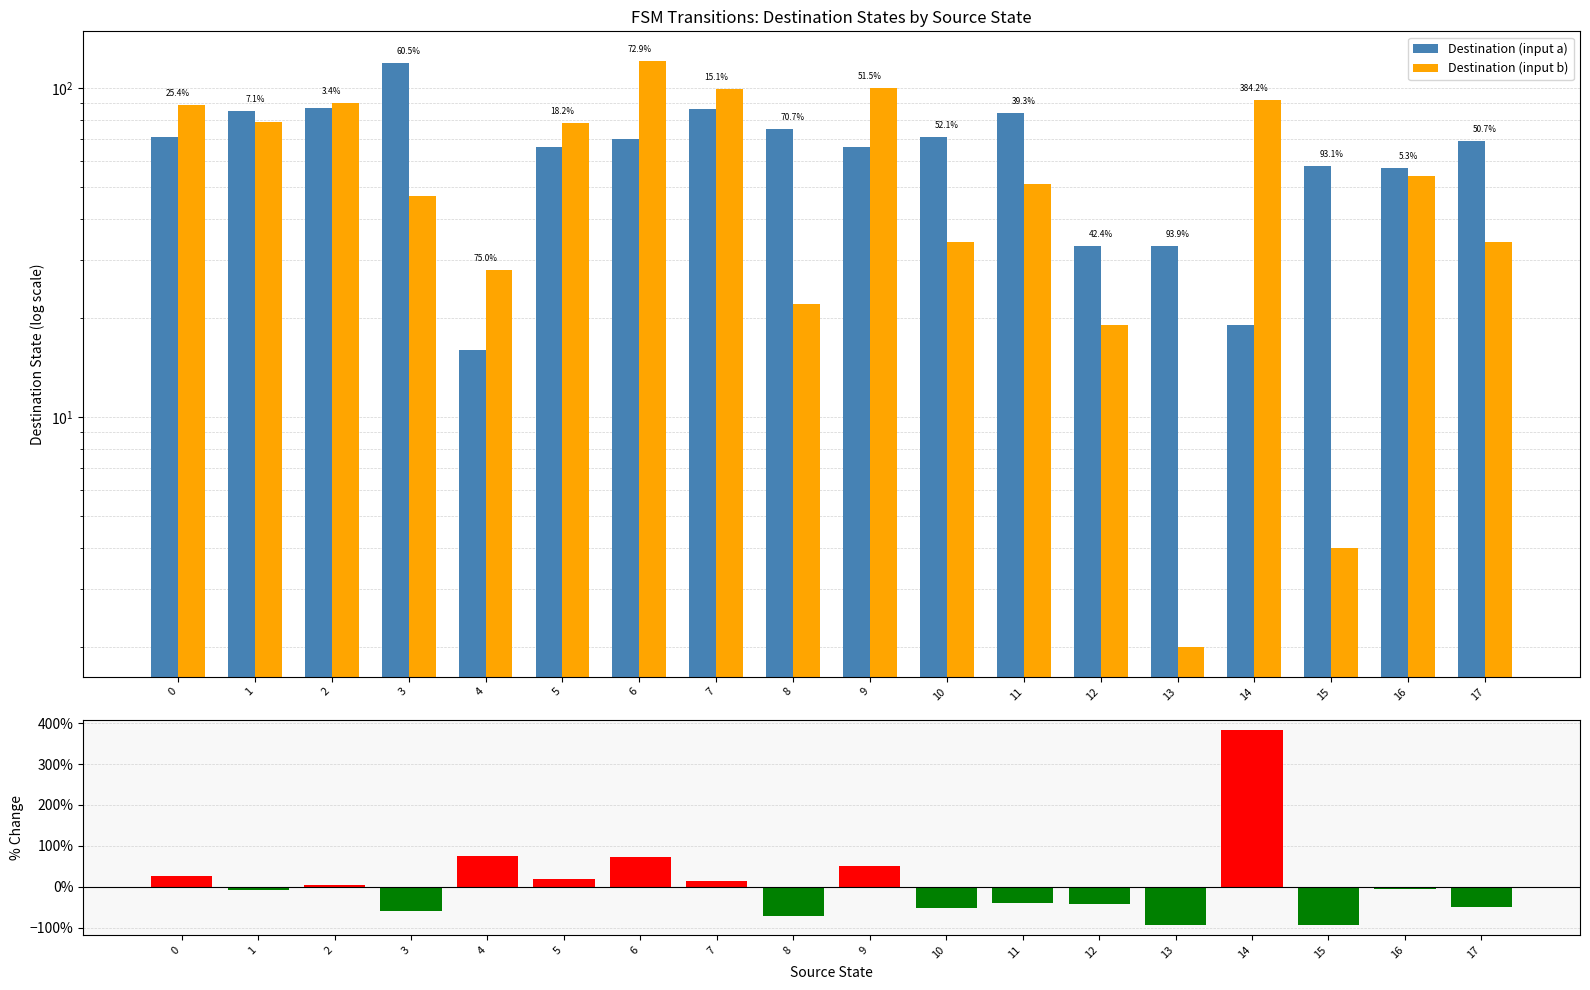

Between 4 and 1, which is larger?

1